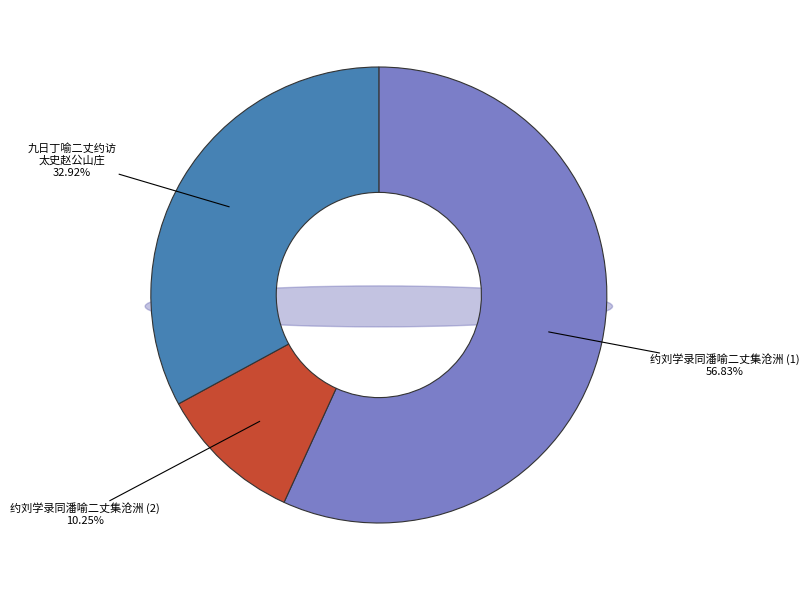

To the nearest percent, what is the average slice percentage?

33%